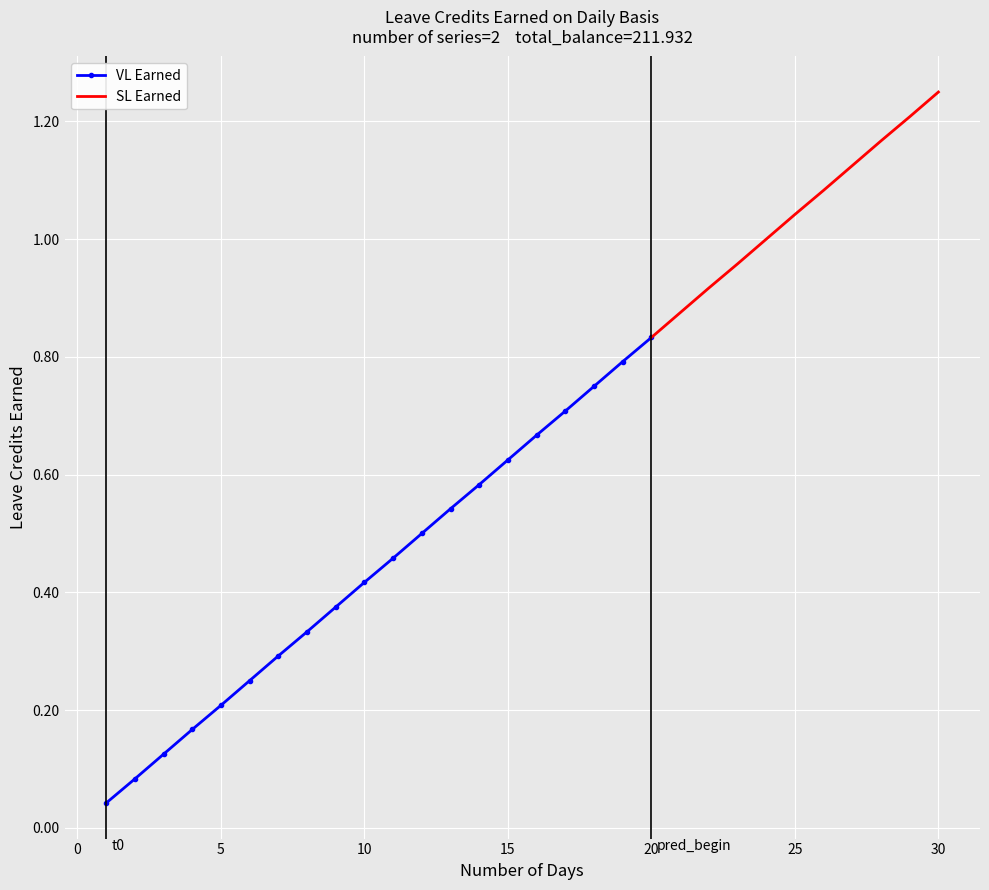

What is the total value across all series at 1?

0.1